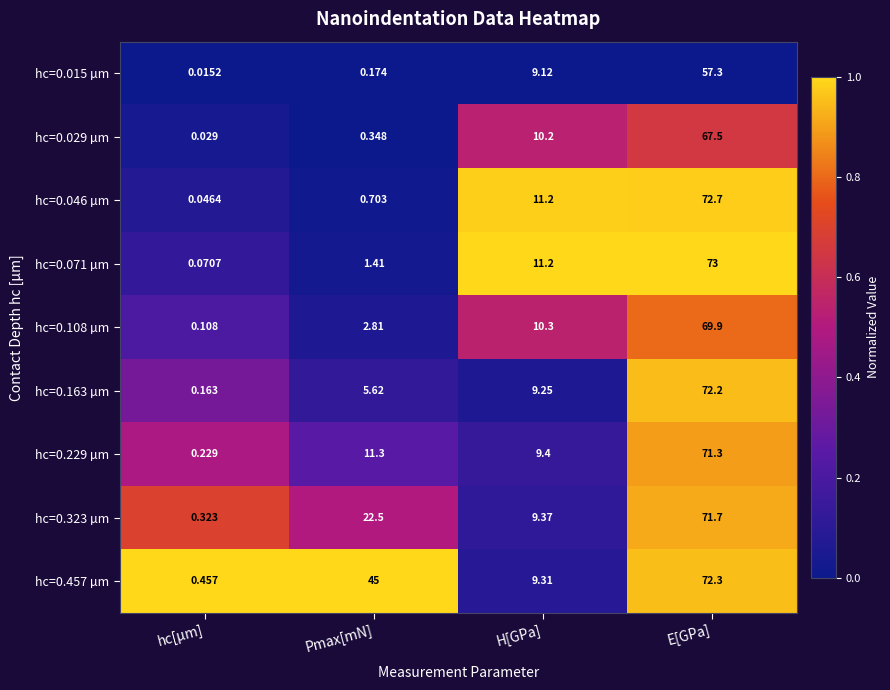

Which category has the lowest value in the hc=0.071 µm series?

hc[µm]